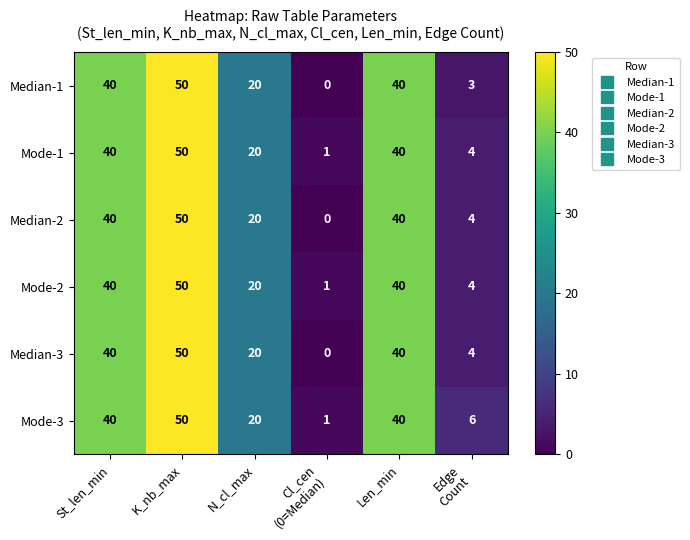

Read the Median-3 value at K_nb_max, to the nearest 10.

50